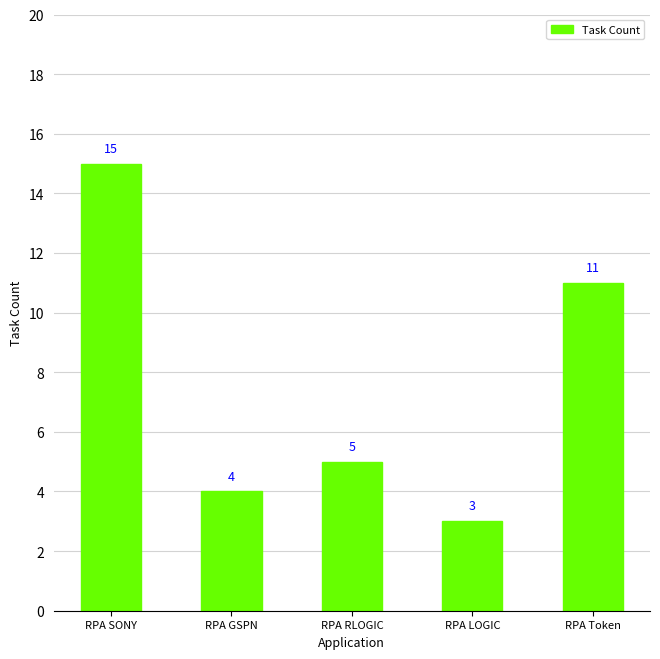

Reading left to right, transcribe all the data shown in this chart.

RPA SONY=15	RPA GSPN=4	RPA RLOGIC=5	RPA LOGIC=3	RPA Token=11